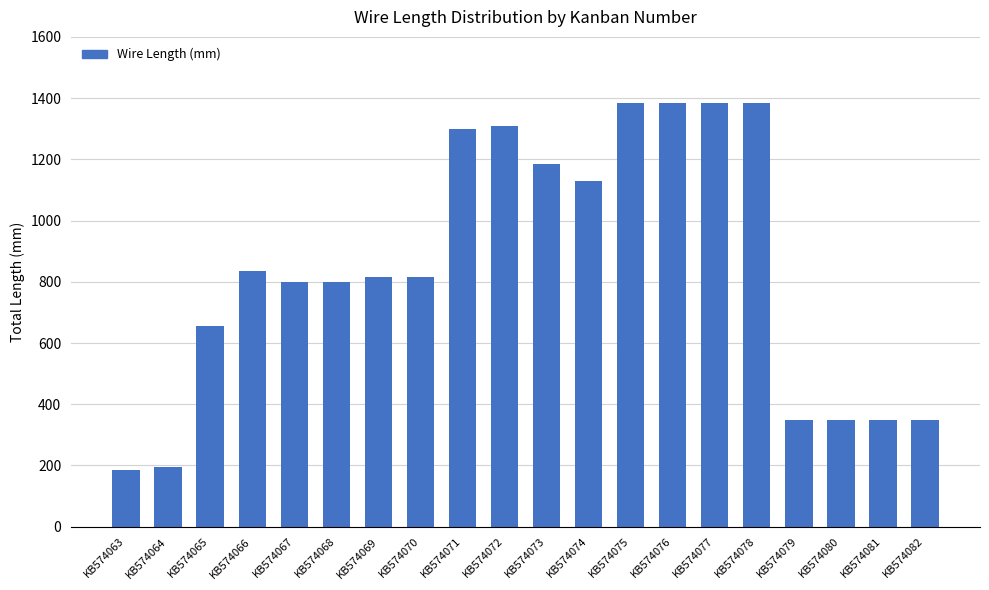

Reading left to right, transcribe all the data shown in this chart.

KB574063=185	KB574064=195	KB574065=655	KB574066=835	KB574067=800	KB574068=800	KB574069=815	KB574070=815	KB574071=1300	KB574072=1310	KB574073=1185	KB574074=1130	KB574075=1385	KB574076=1385	KB574077=1385	KB574078=1385	KB574079=350	KB574080=350	KB574081=350	KB574082=350